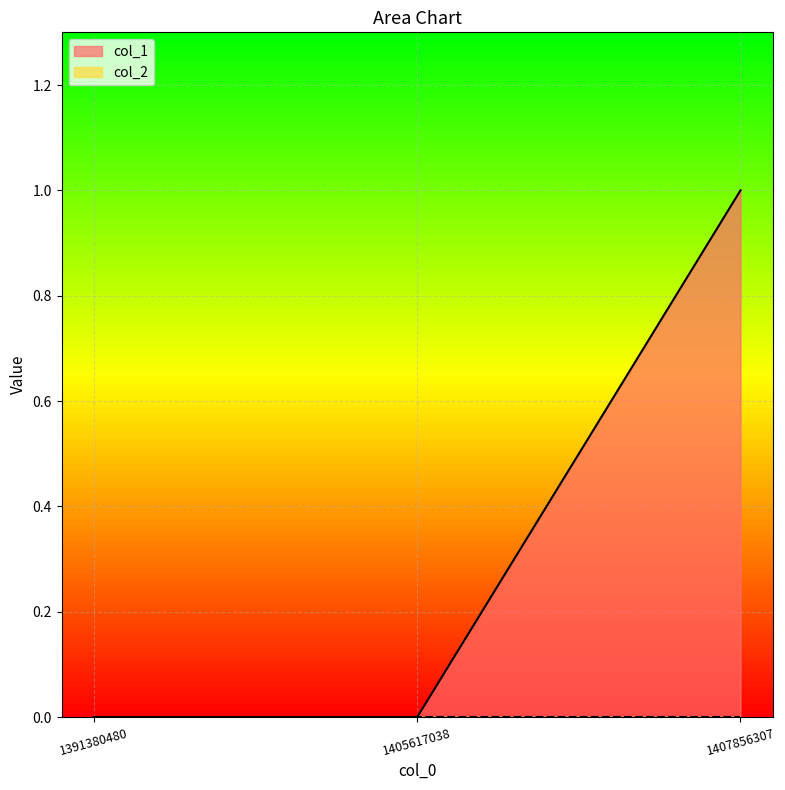

How many data points are above 0?

1